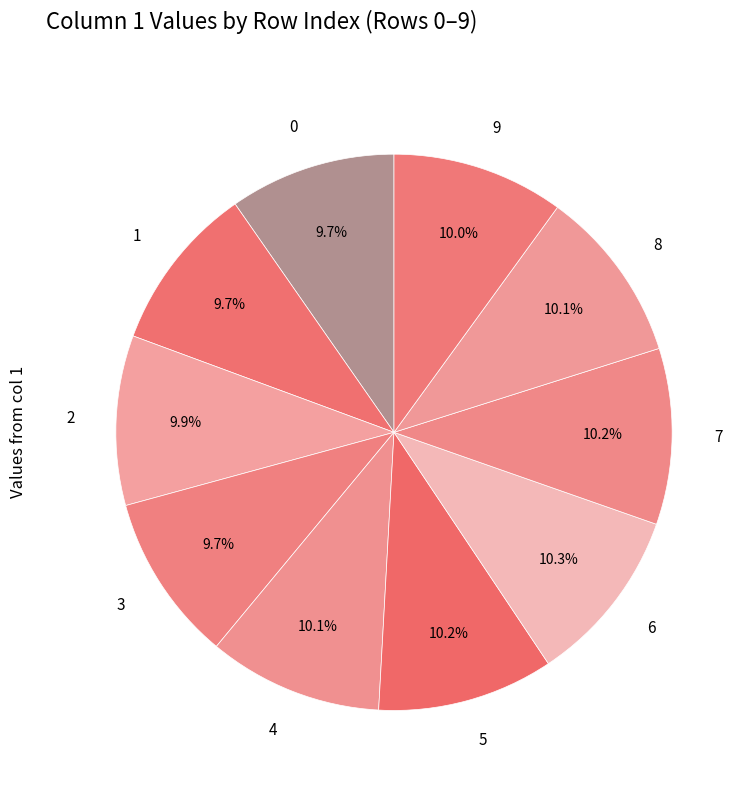

How many segments does this pie chart have?

10